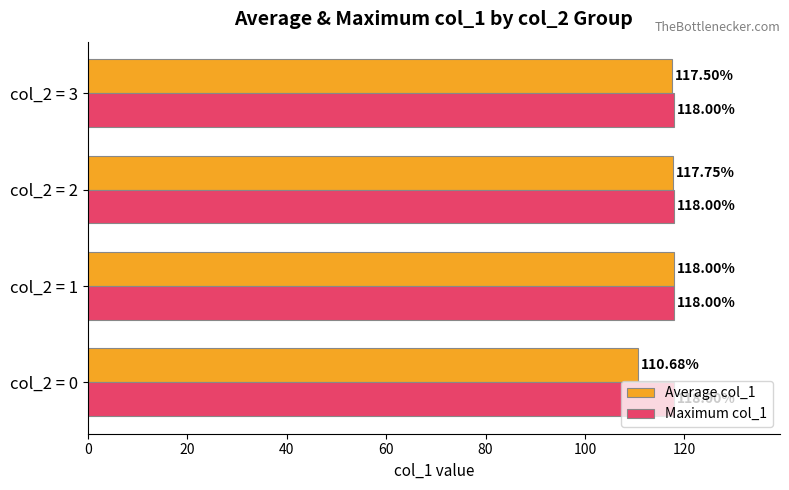

List the series in order of their overall mean, lowest first.

Average col_1, Maximum col_1